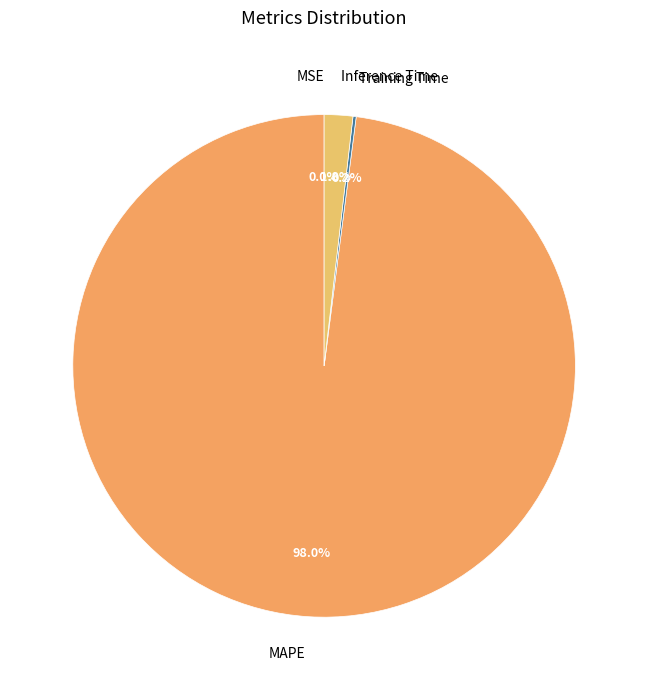

Which has a higher value, MAPE or Inference Time?

MAPE